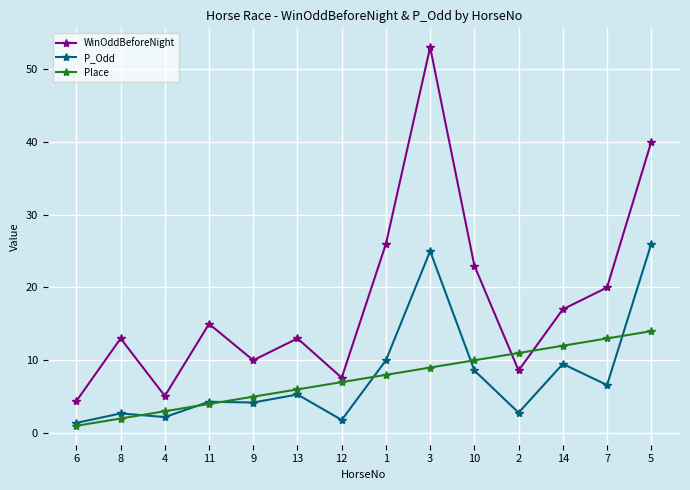

What is the sum of all WinOddBeforeNight values?

255.7